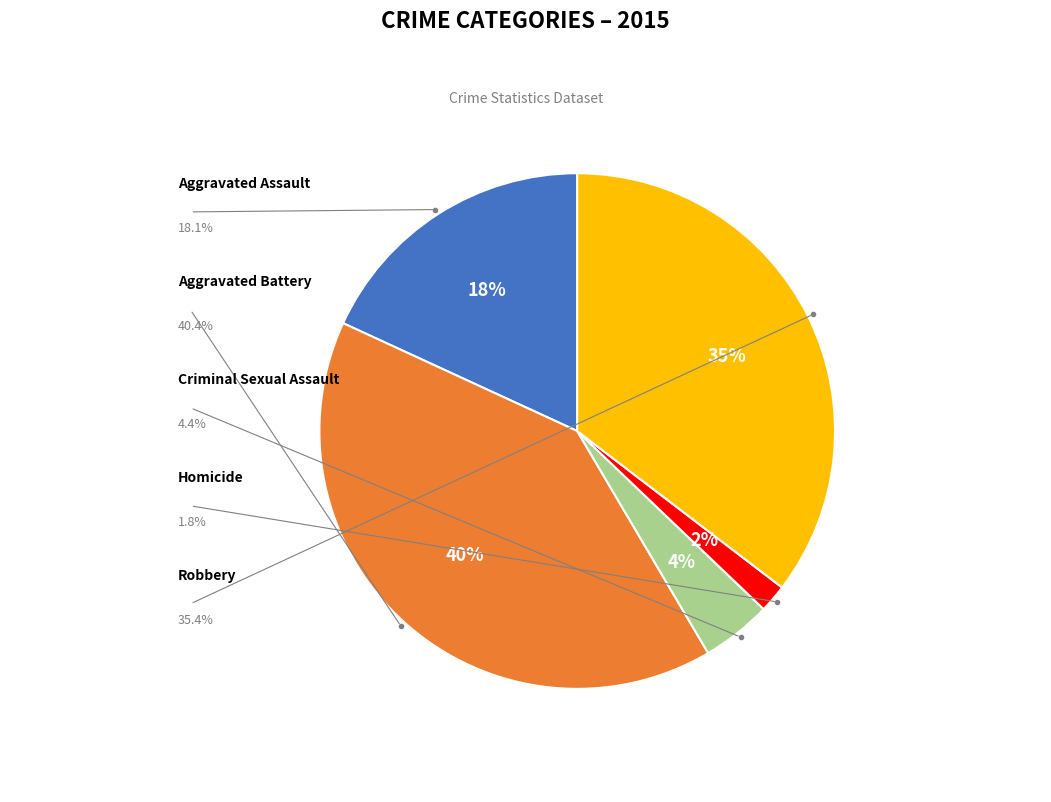

Is there any slice that represents more than half of the pie?

No